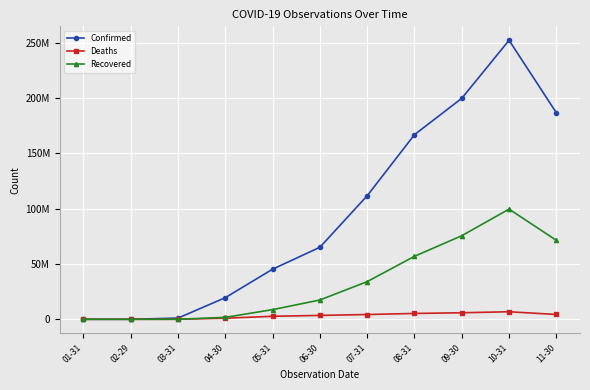

Reading left to right, transcribe all the data shown in this chart.

Confirmed: 37	718	1088640	19533919	45256595	65058598	111572548	166757070	199579376	252005398	186507427
Deaths: 0	1	18196	972209	2708235	3506126	4318688	5277721	5900360	6806693	4356353
Recovered: 0	88	19364	1747977	8720047	17434302	34028338	56877502	75486815	99506279	71326578